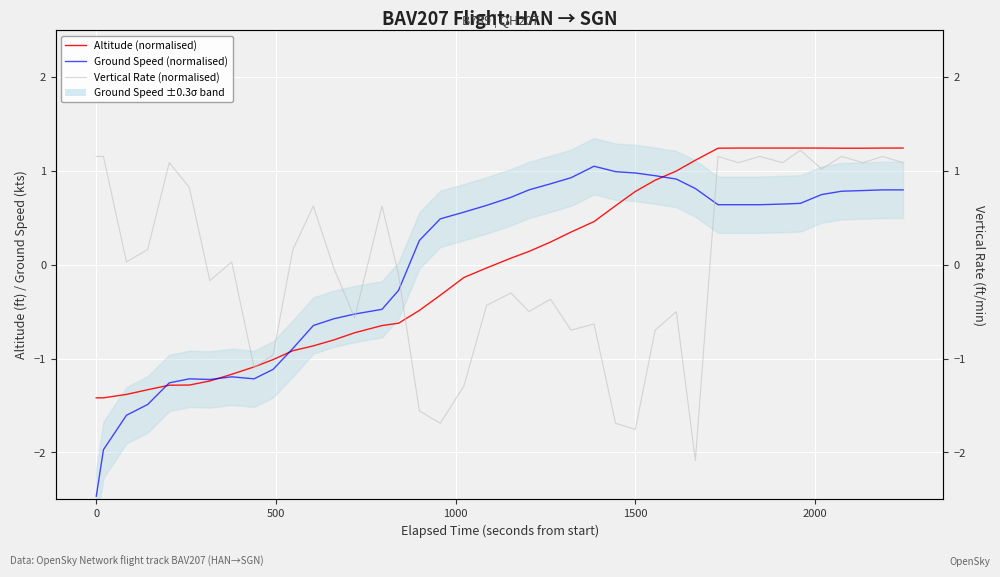

The value of Vertical Rate (normalised) at 10 is 0.3. True or false?

False